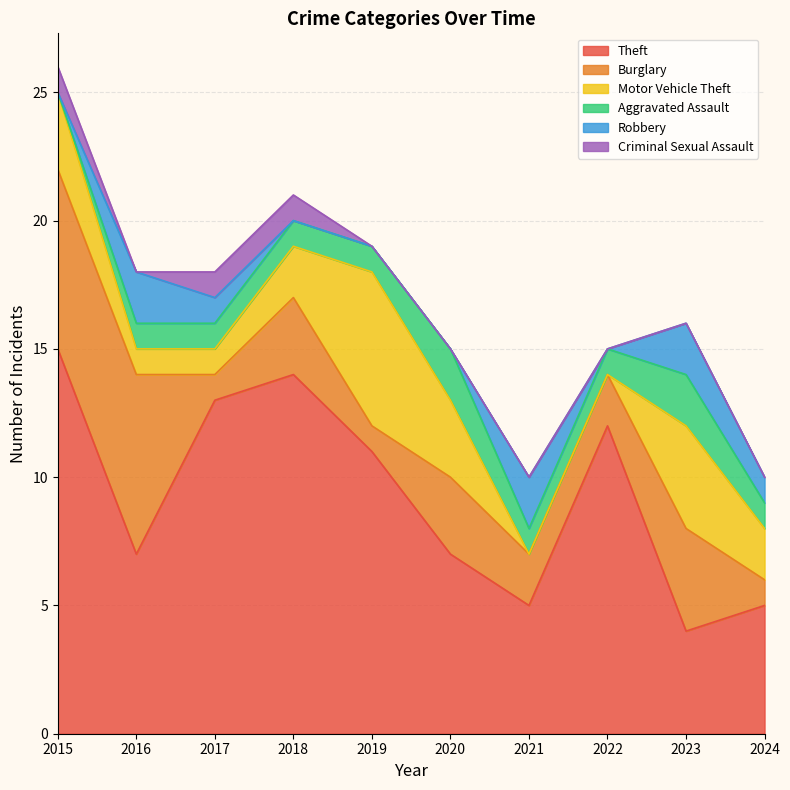

What is the difference between the highest and lowest values at 2019?

11